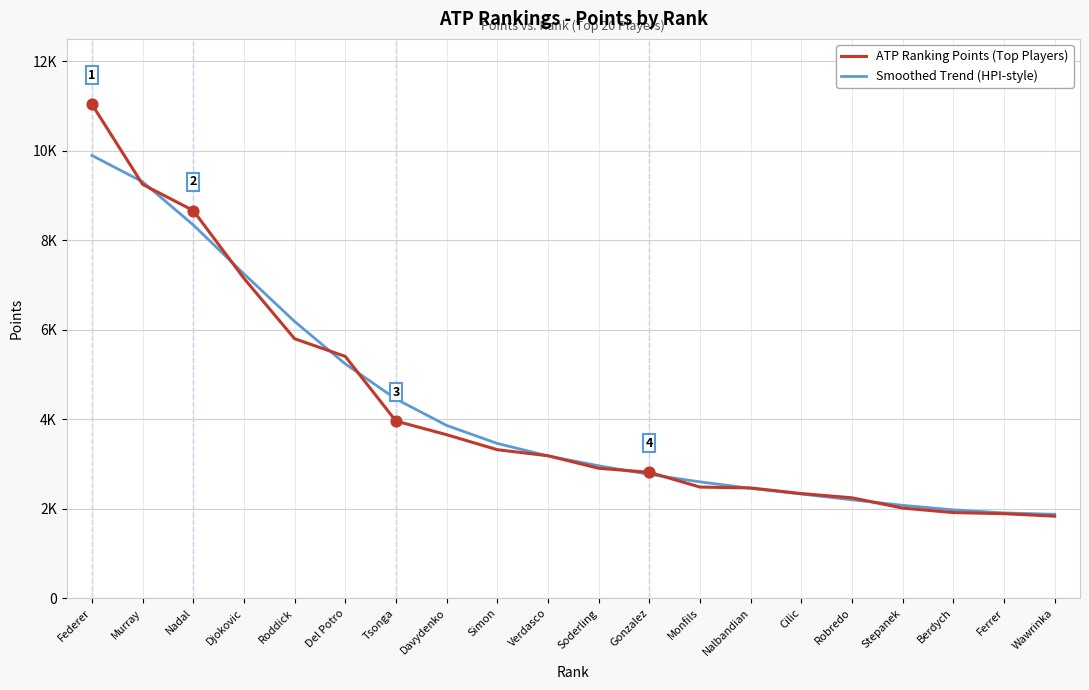

At which category is the sum across all series the highest?

Federer